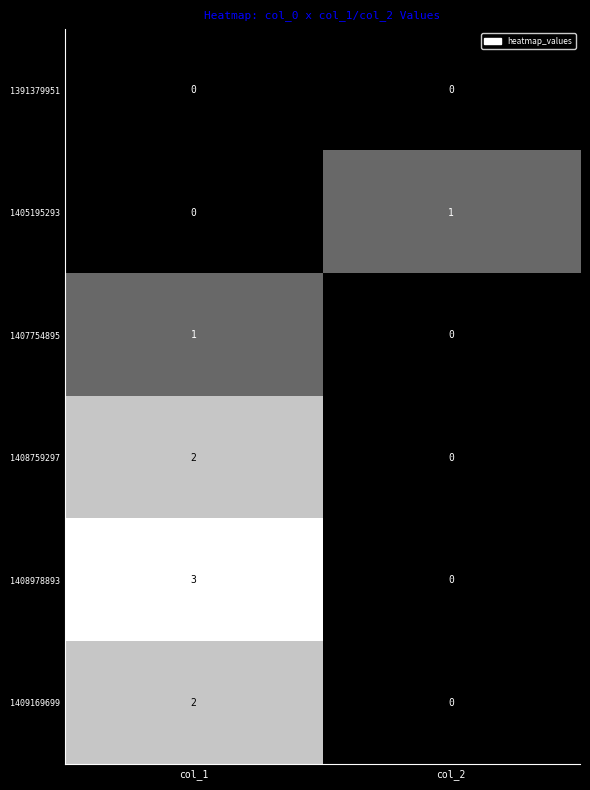

True or false: 1408978893 has a value of 4 at col_1.

False